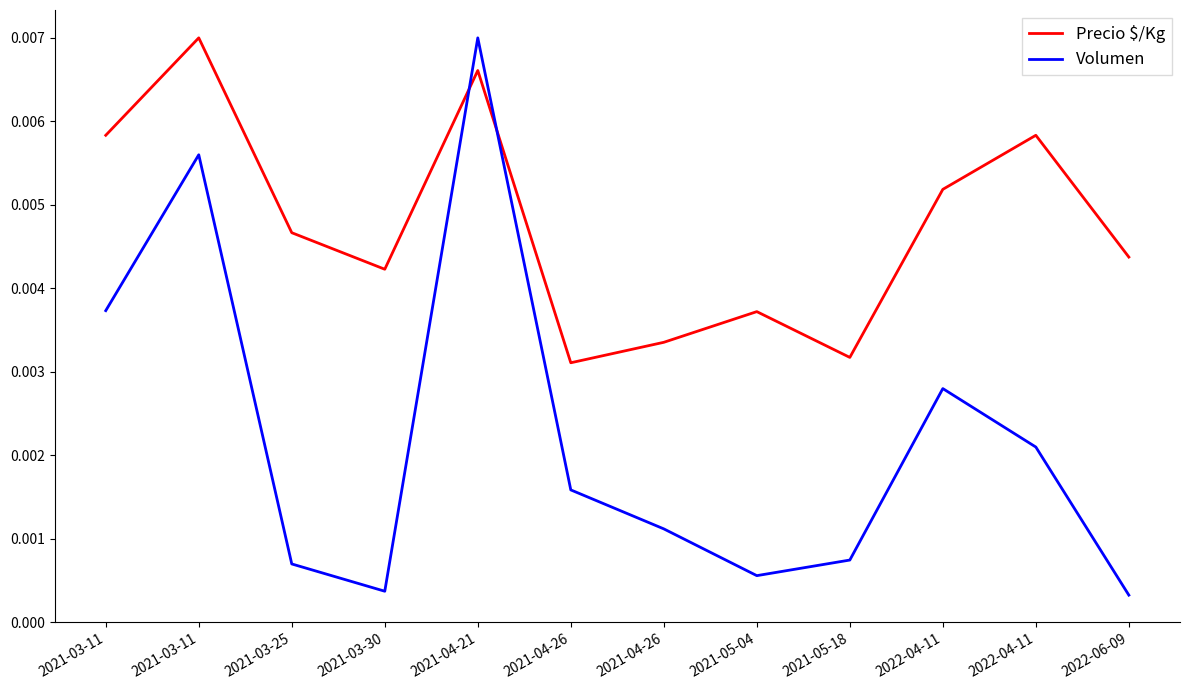

Is this an area chart (filled region under the line)?

No